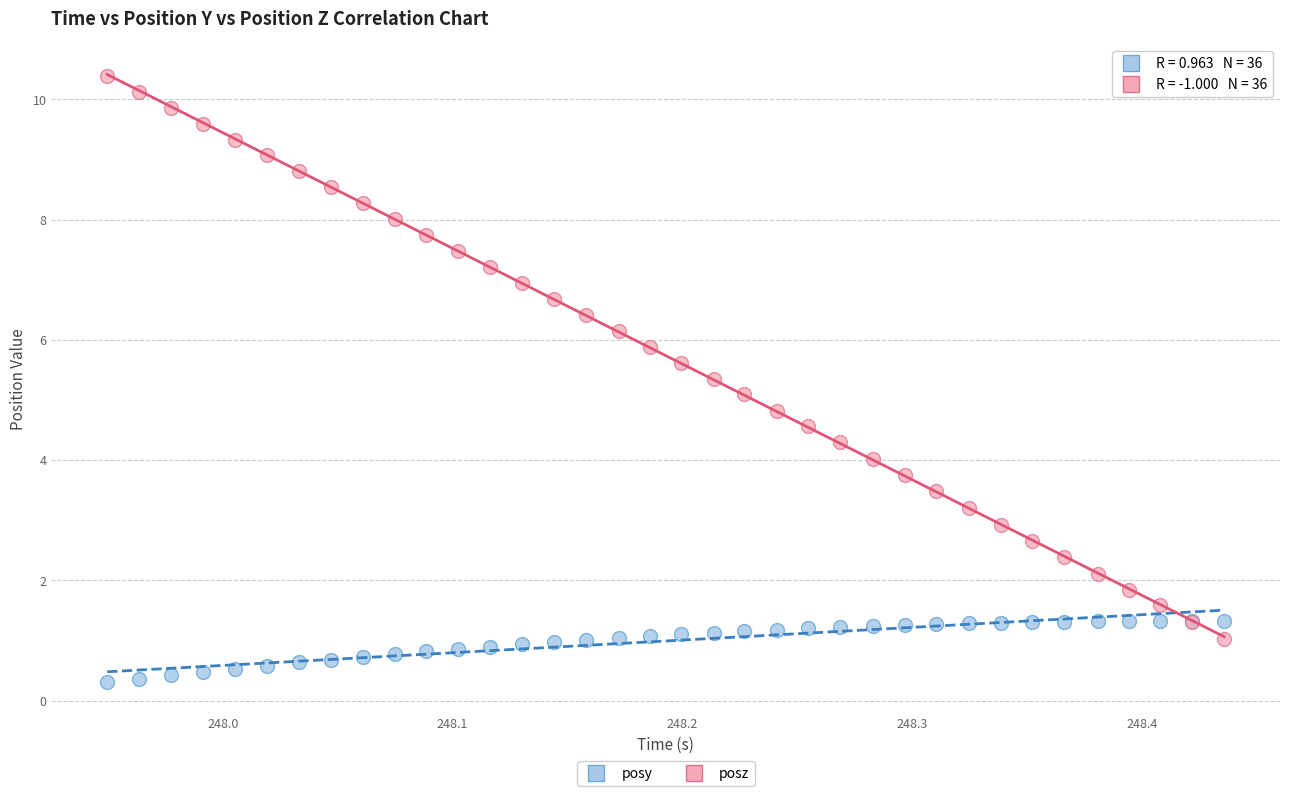

Which series contains the highest Y value?

posz